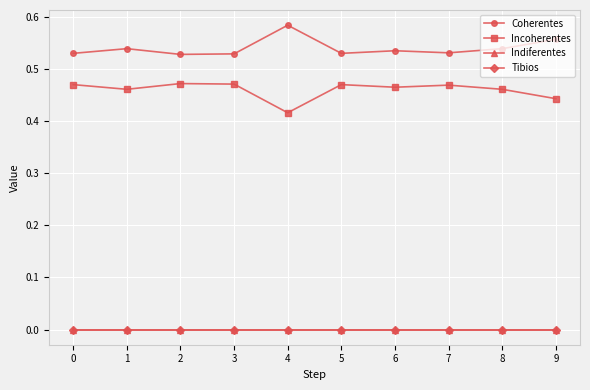

Which category has the highest value across all series?

4